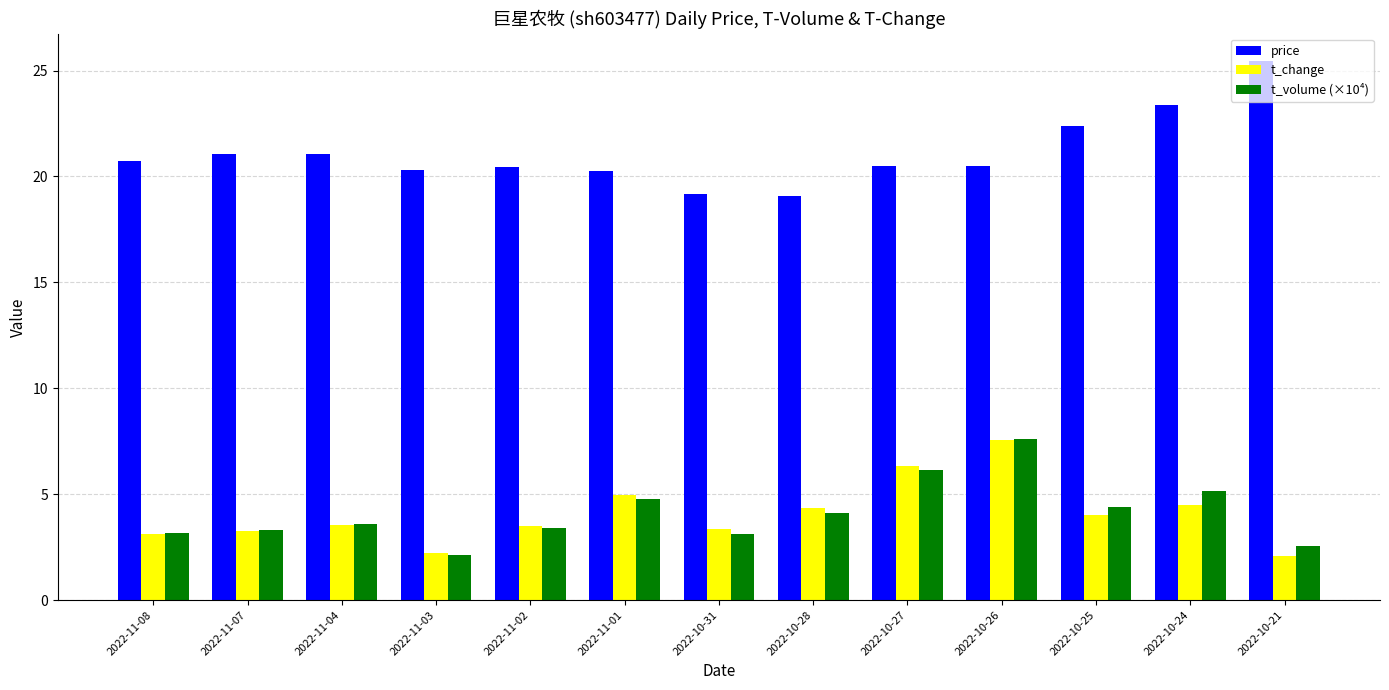

What position from the left is 2022-10-25?

11